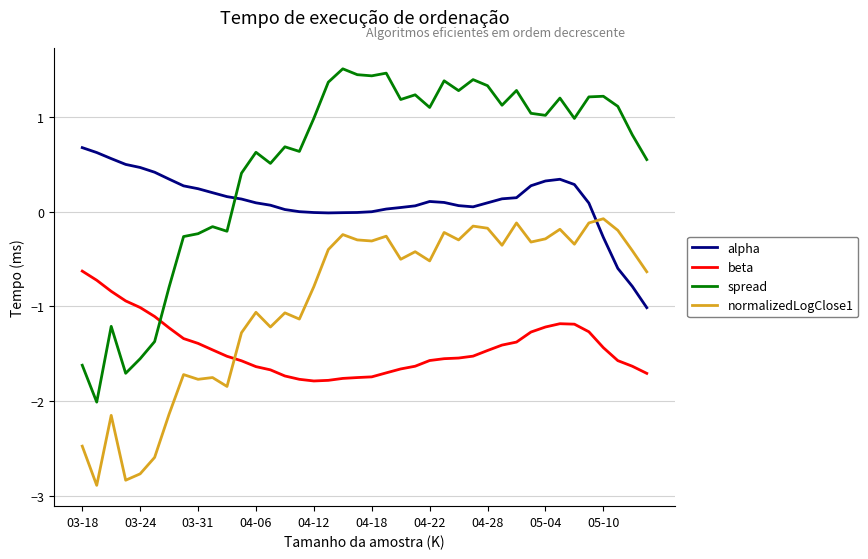

Rank the series by their average value, from lowest to highest.

beta, normalizedLogClose1, alpha, spread